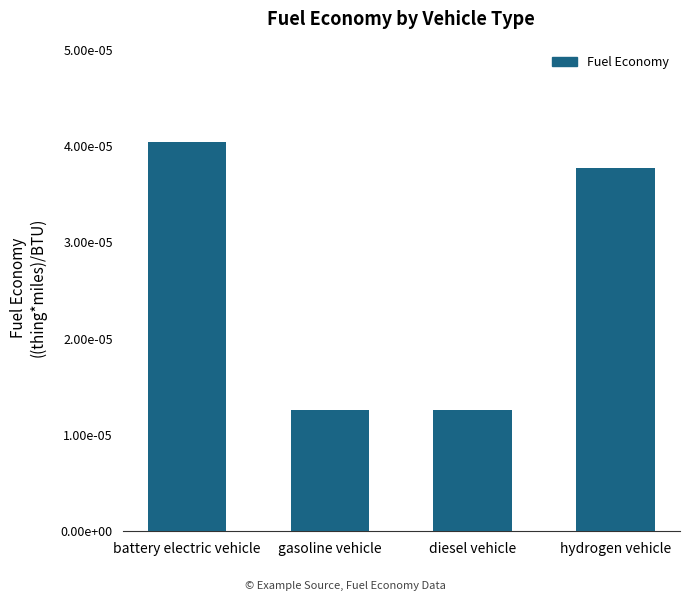

Which label corresponds to the largest value in the chart?

battery electric vehicle